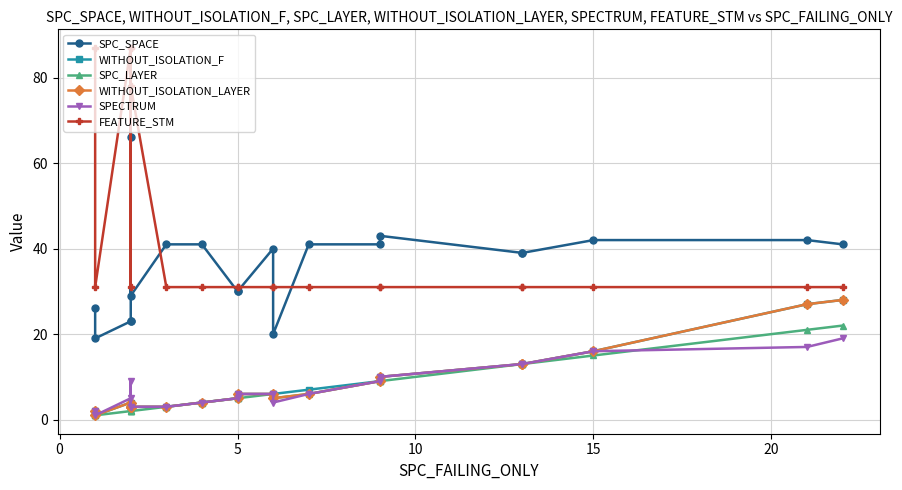

Does the chart display data point markers on the line(s)?

Yes